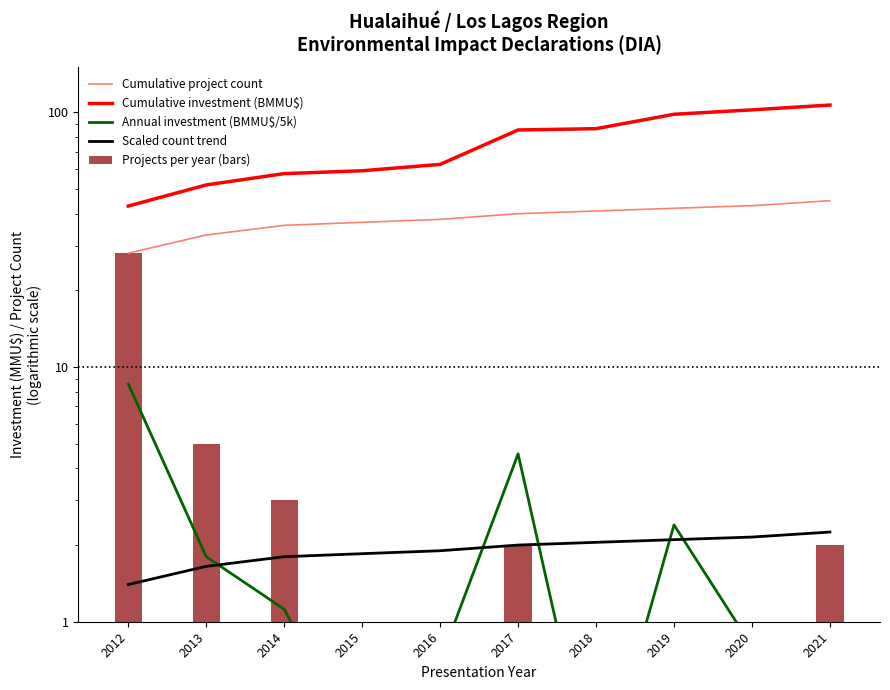

What is the value of the Scaled count trend bar at the 10th from the left?

2.2